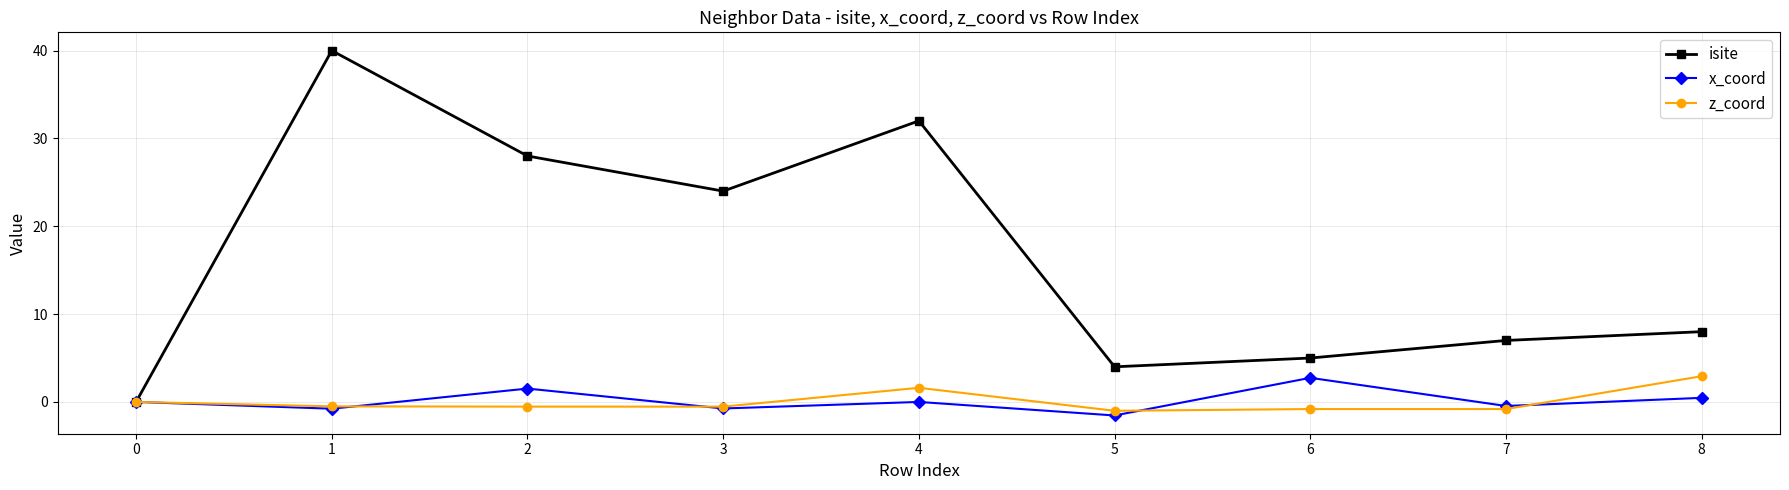

Is it true that isite equals 12.7 at 3?

False